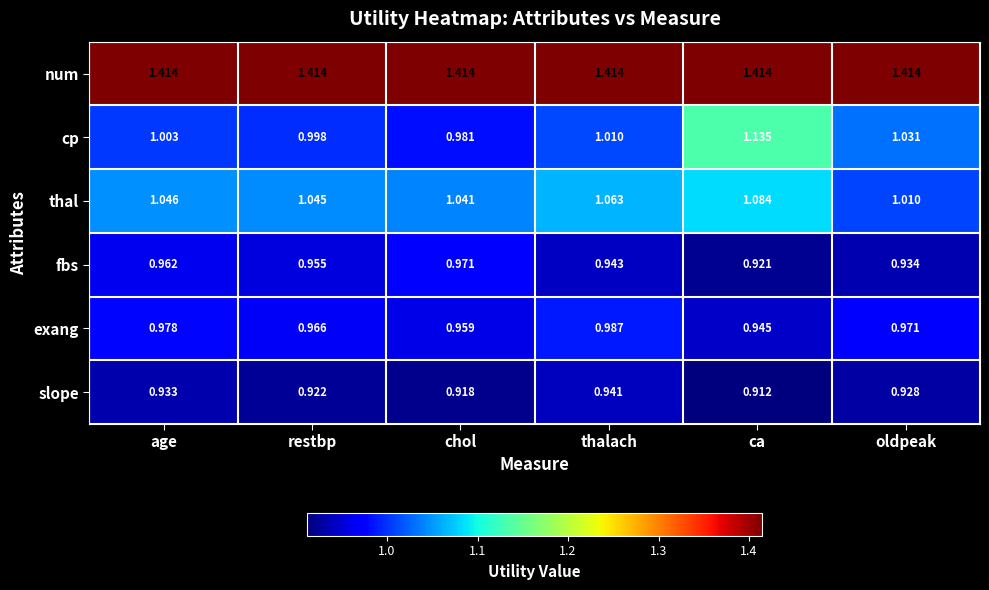

Rank the categories by fbs value from lowest to highest.

ca, oldpeak, thalach, restbp, age, chol